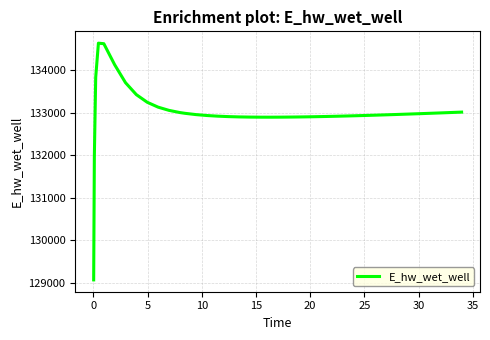

What is the minimum value shown in the chart?

129070.3